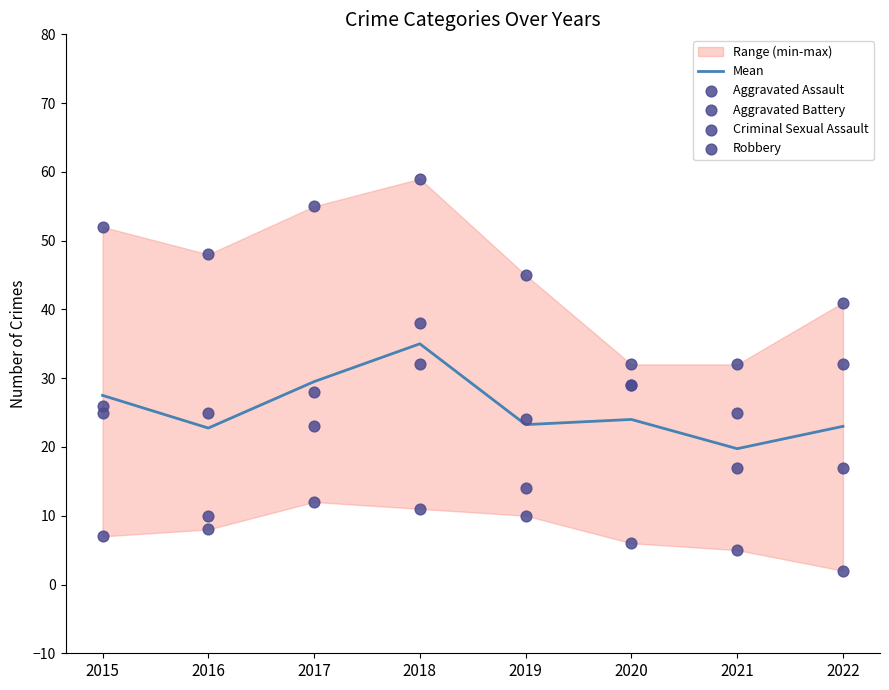

Which series reaches the maximum Y coordinate?

Robbery